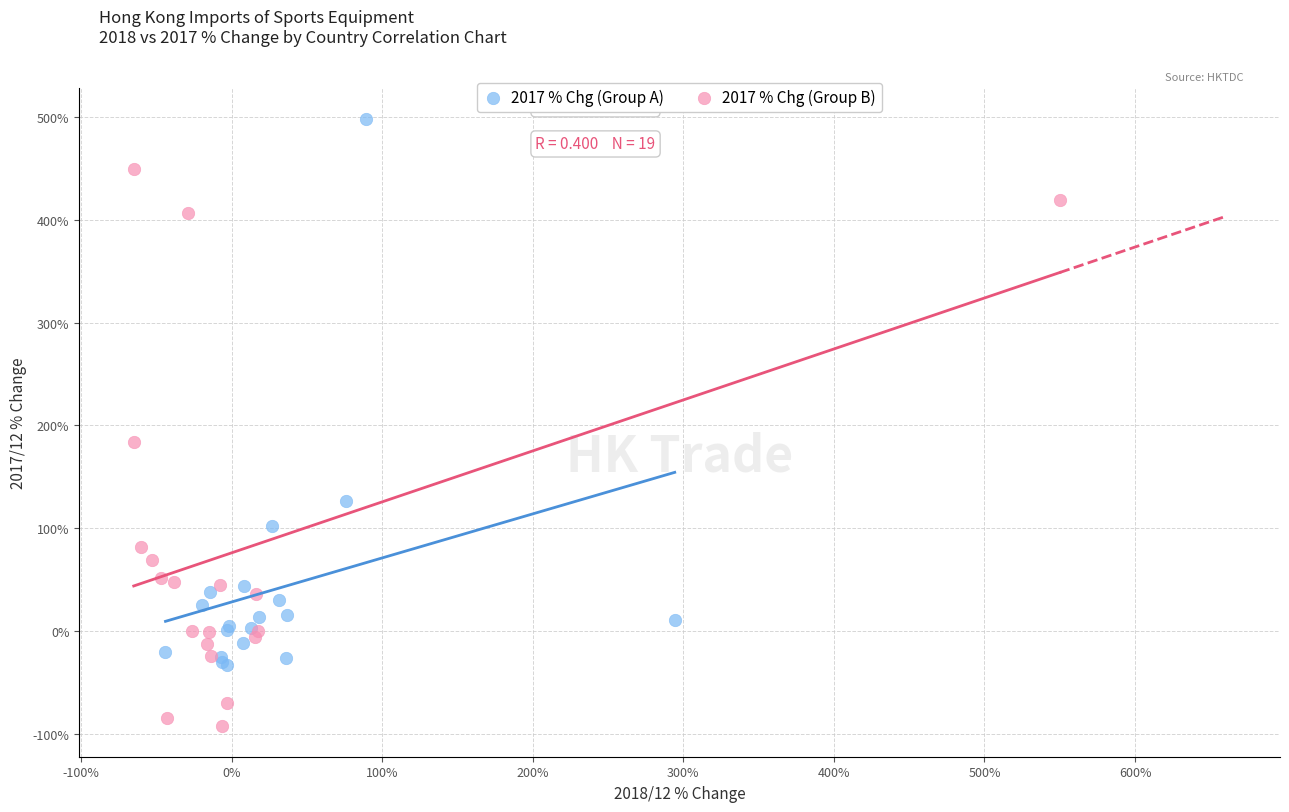

Which series contains the lowest Y value?

2017 % Chg (Group B)